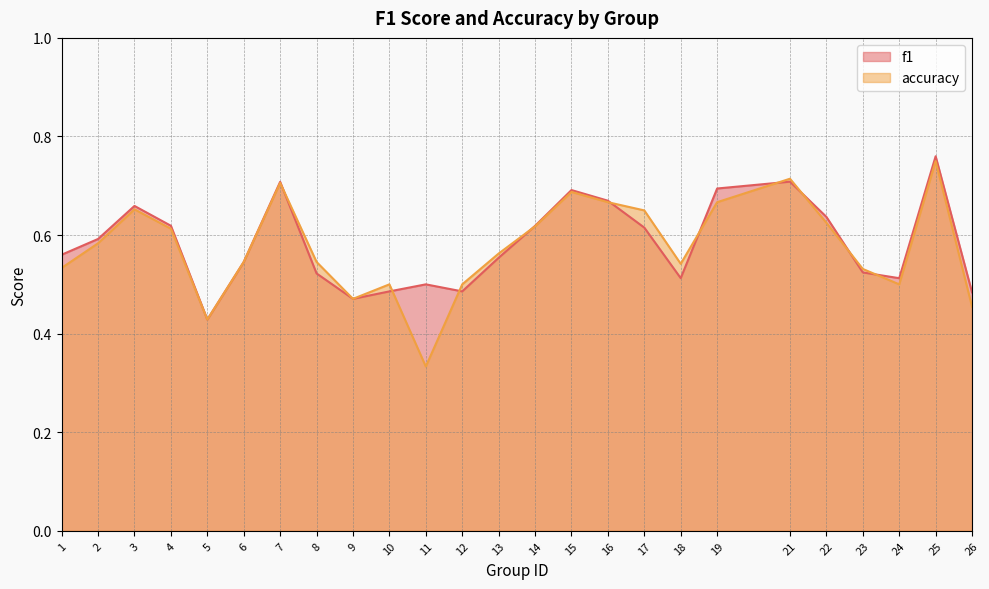

At which label does f1 reach its minimum?

5